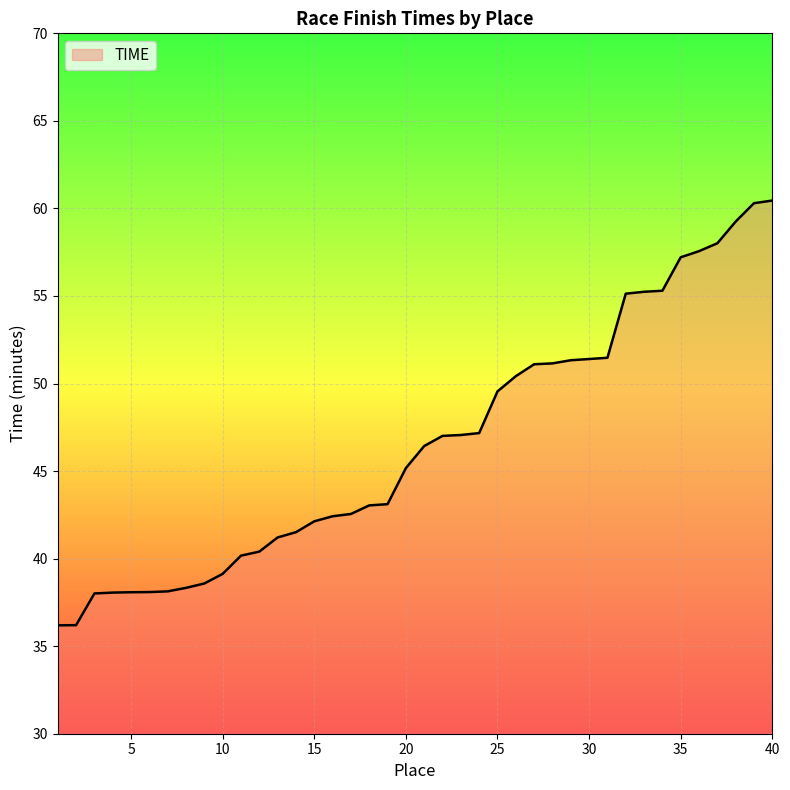

What is the difference between the maximum and minimum values?

24.3